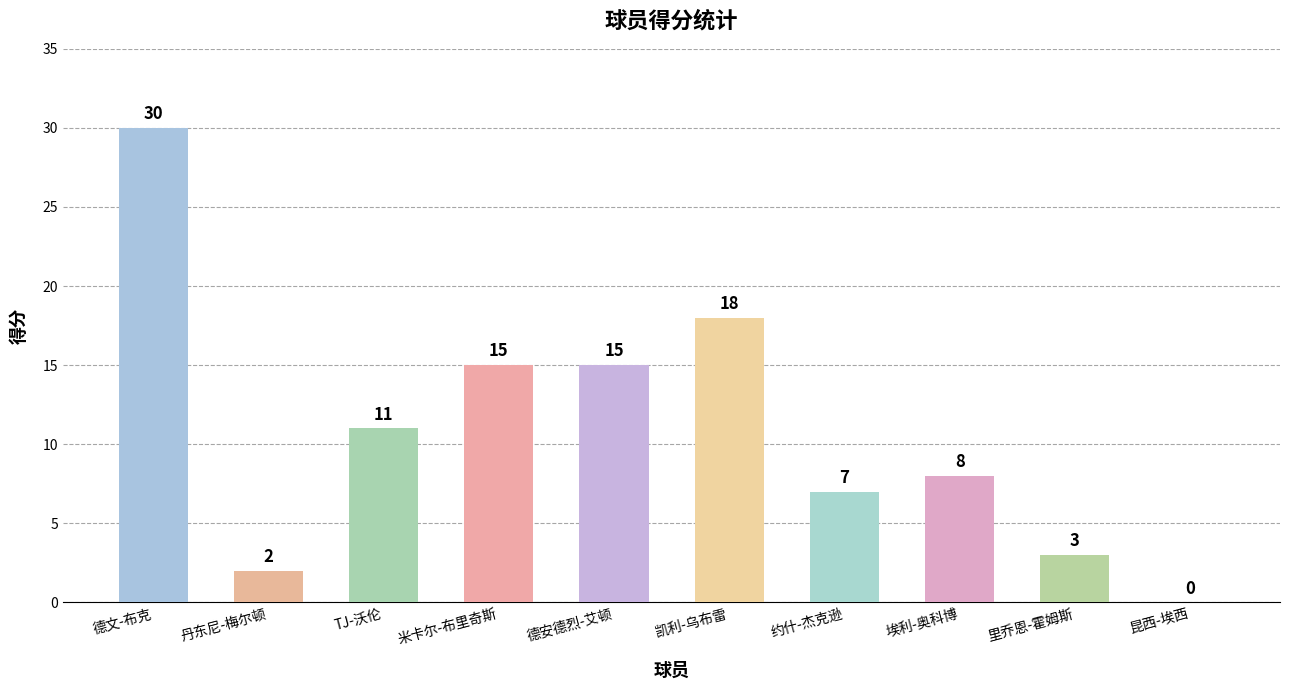

Count the number of data series in this chart.

1